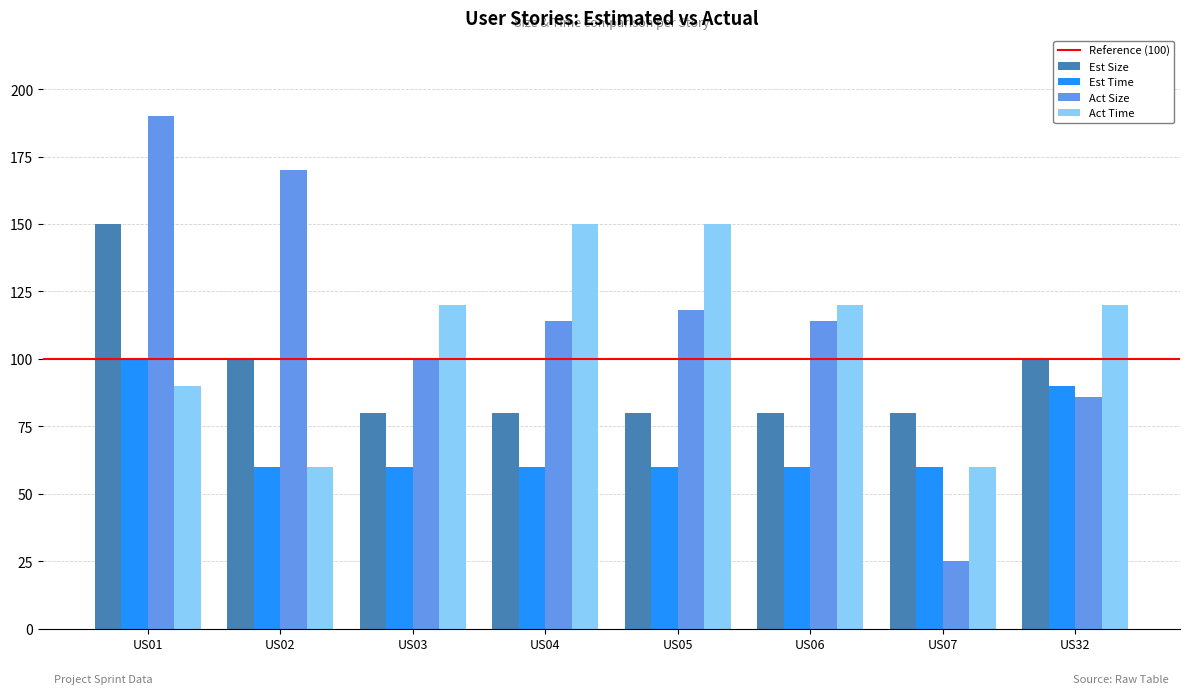

The value of Est Size at US01 is 150. True or false?

True